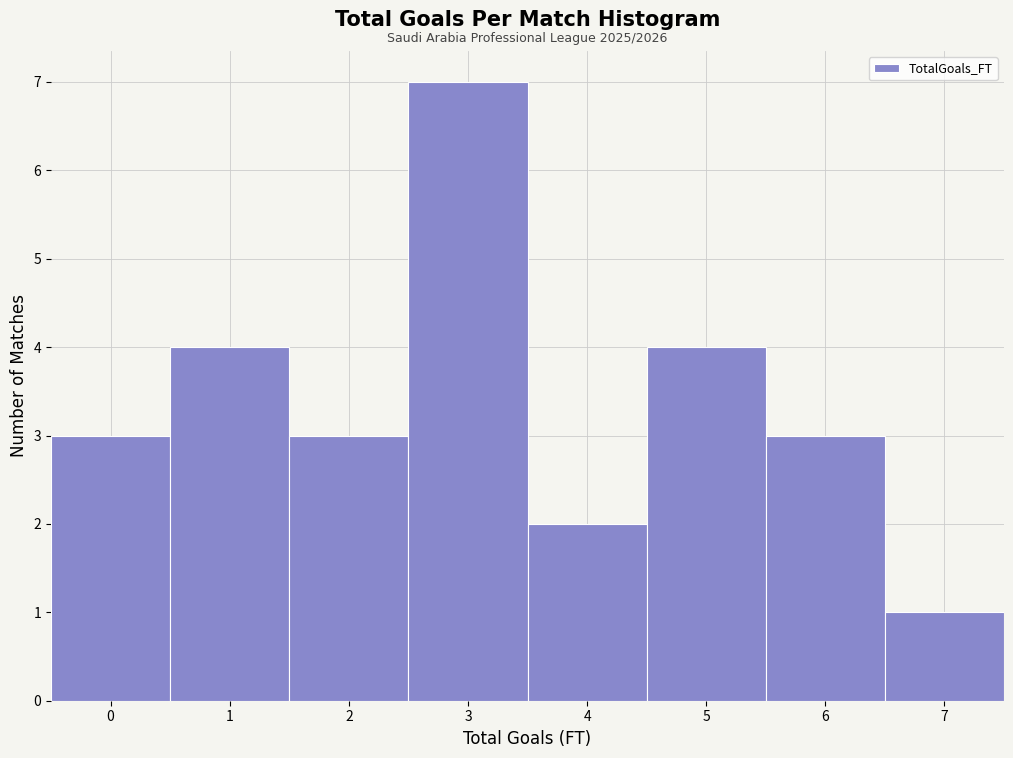

Which range on the x-axis has the tallest bar?

2.5 to 3.5